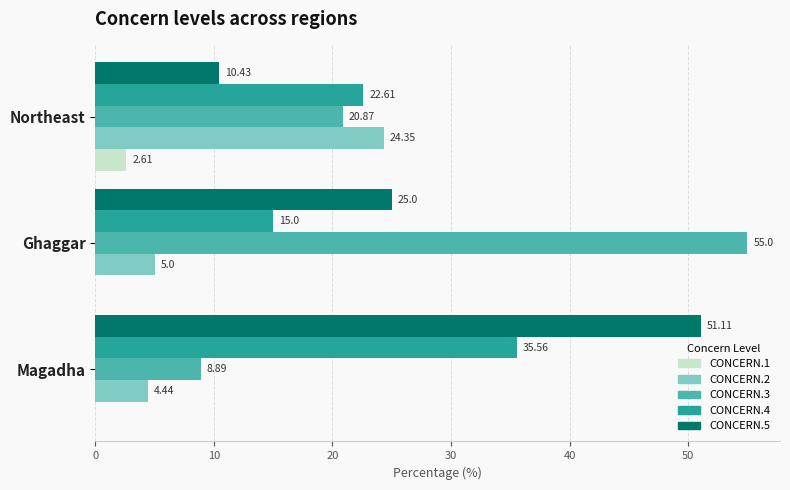

What is the sum of the CONCERN.5 values at Ghaggar and Magadha?

76.1